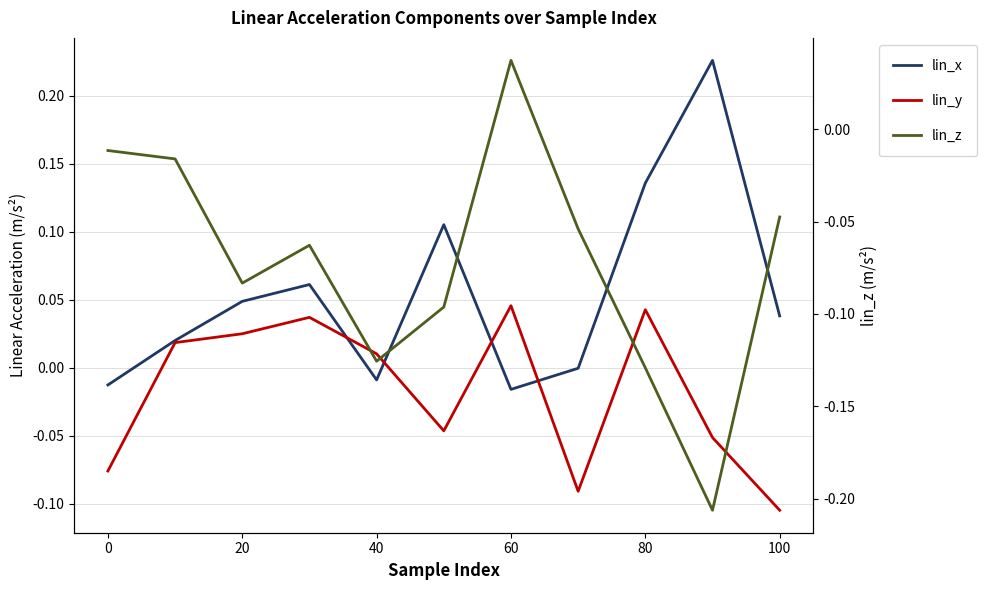

What is the difference between the maximum and minimum values in the lin_y series?

0.2